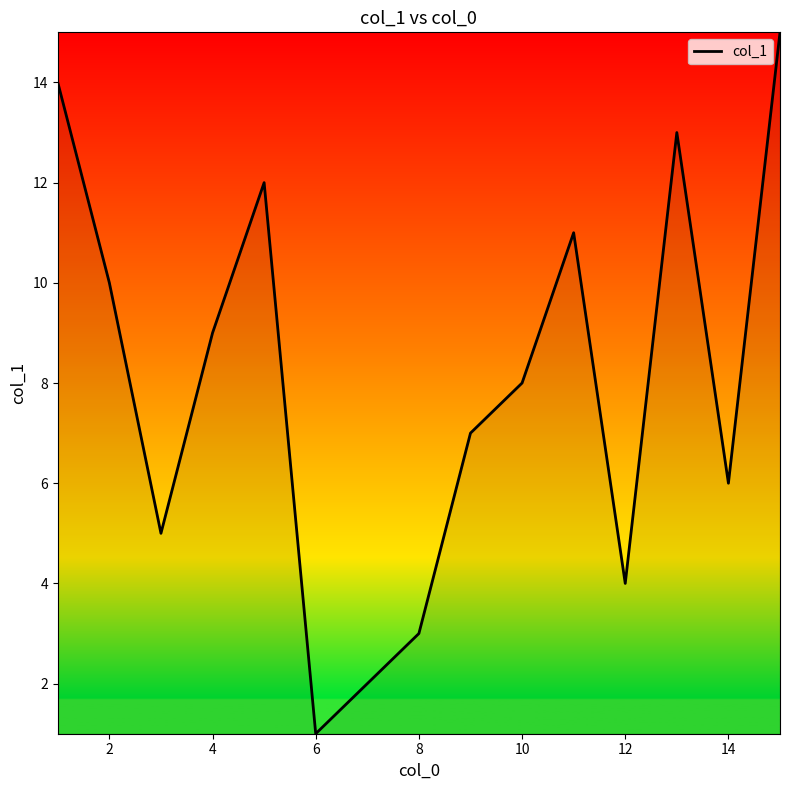

What is the minimum value shown in the chart?

1